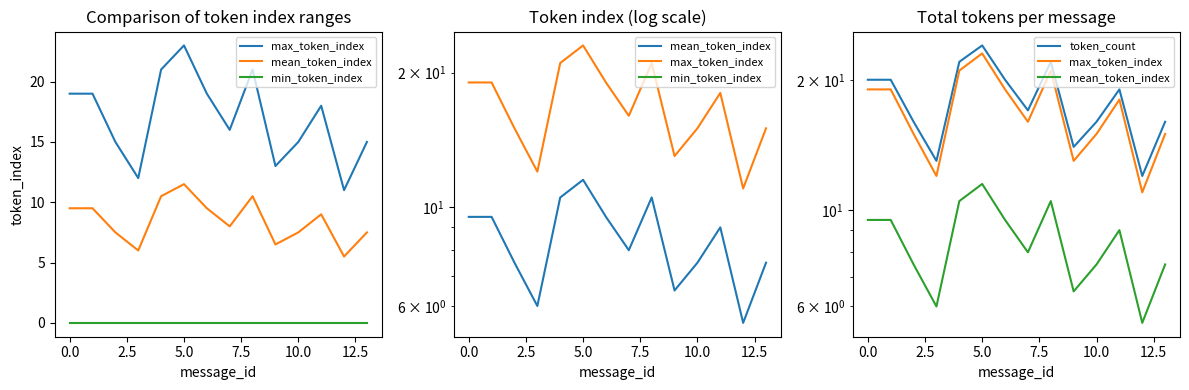

Reading left to right, extract all data points from this chart.

max_token_index: 19.0	19.0	15.0	12.0	21.0	23.0	19.0	16.0	21.0	13.0	15.0	18.0	11.0	15.0
mean_token_index: 9.5	9.5	7.5	6.0	10.5	11.5	9.5	8.0	10.5	6.5	7.5	9.0	5.5	7.5
min_token_index: 0.0	0.0	0.0	0.0	0.0	0.0	0.0	0.0	0.0	0.0	0.0	0.0	0.0	0.0
token_count: 20.0	20.0	16.0	13.0	22.0	24.0	20.0	17.0	22.0	14.0	16.0	19.0	12.0	16.0